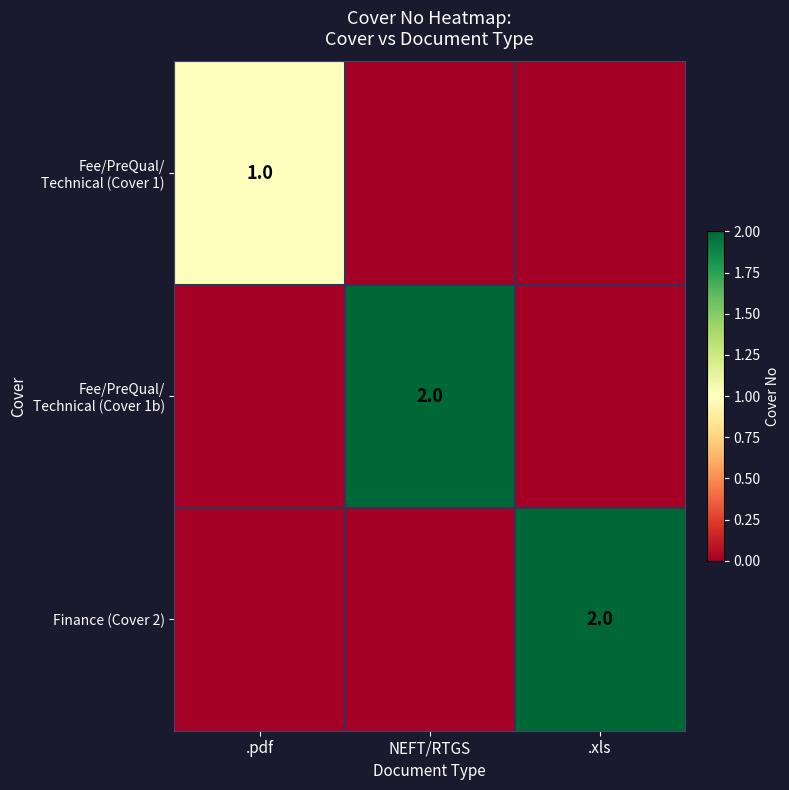

The Finance (Cover 2) series shows 1 at .xls. True or false?

False